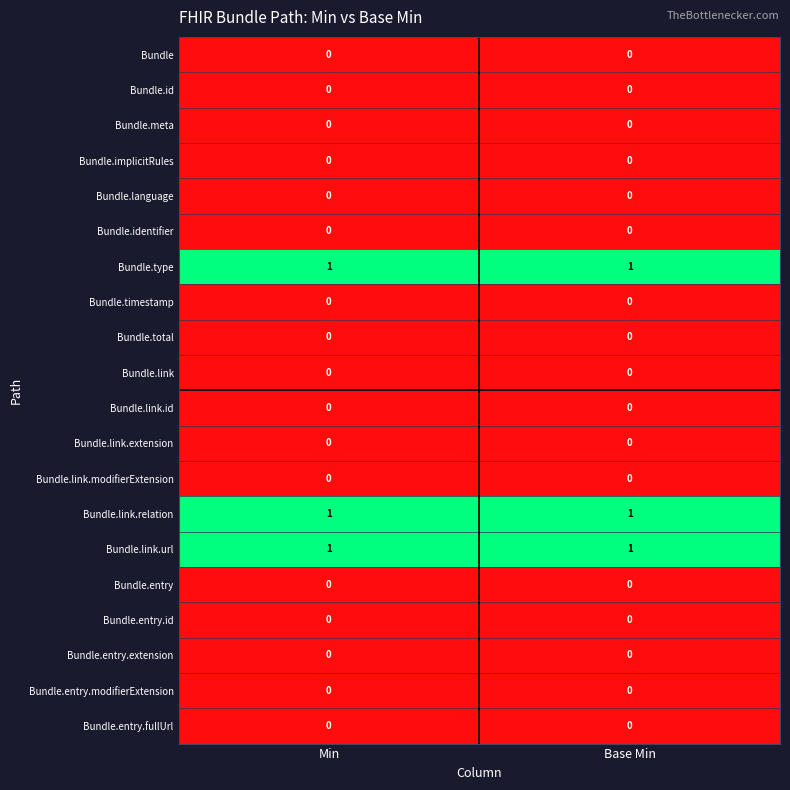

True or false: Bundle.type has a value of 1 at Base Min.

True